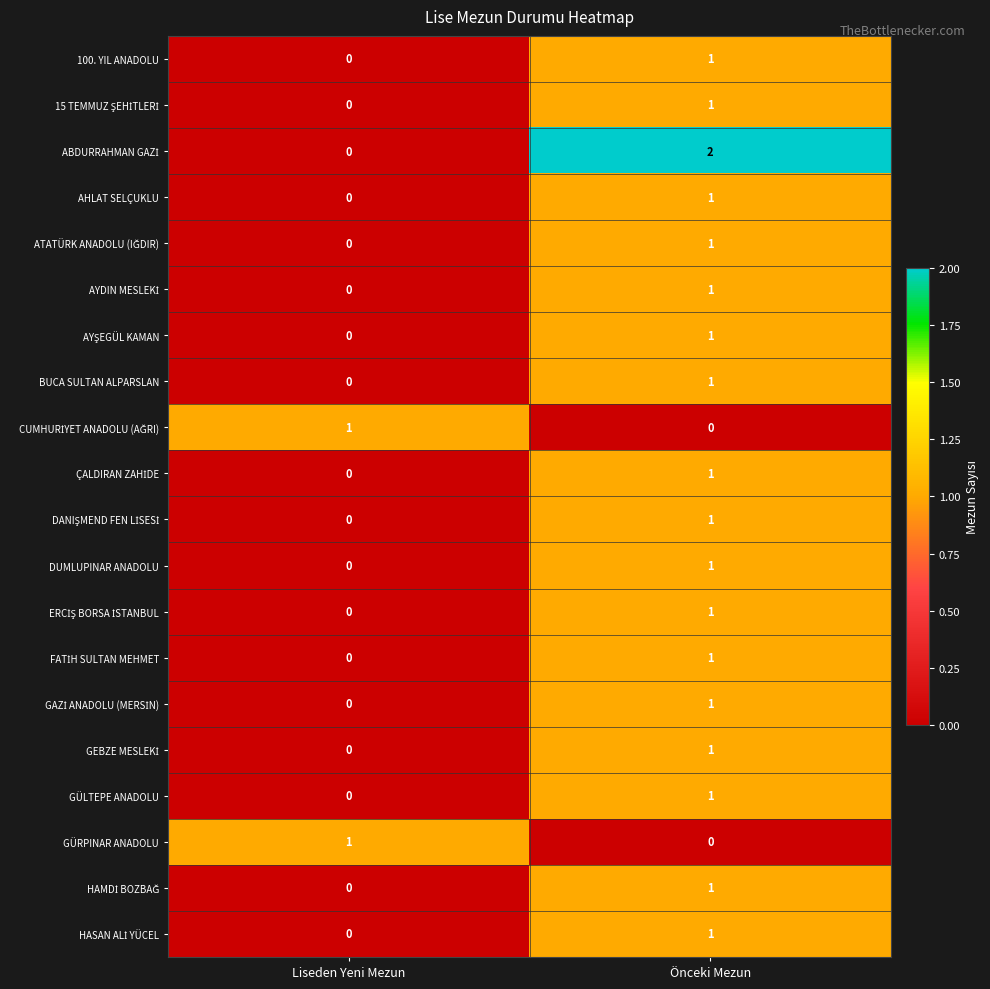

What is the total value across all series at Önceki Mezun?

19